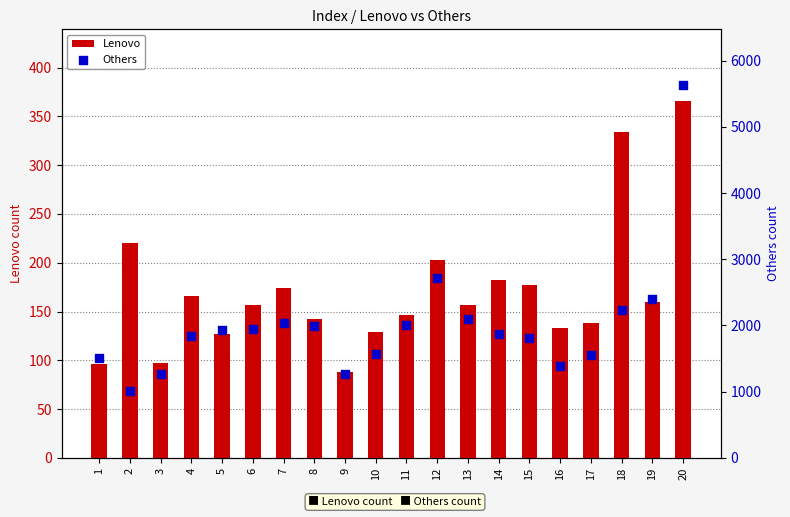

Which series contains the highest Y value?

Others